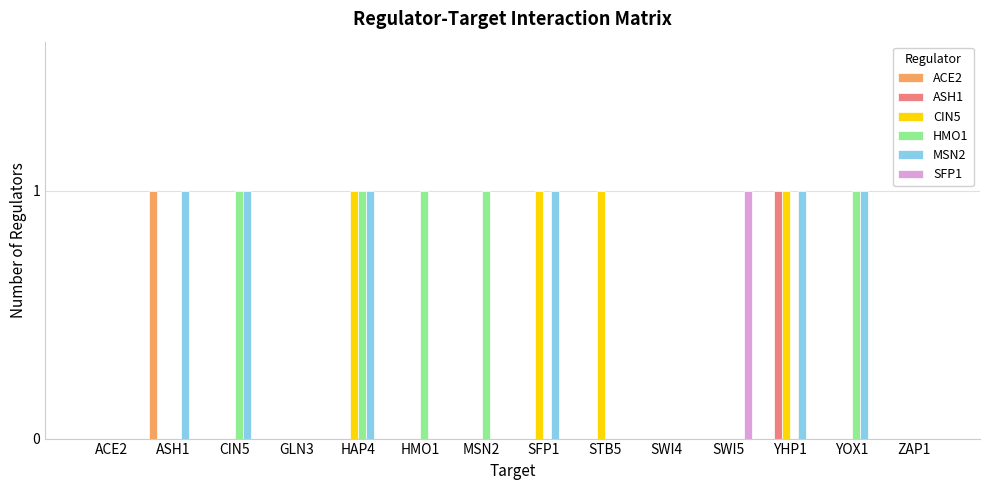

Which series has the largest total across all categories?

MSN2